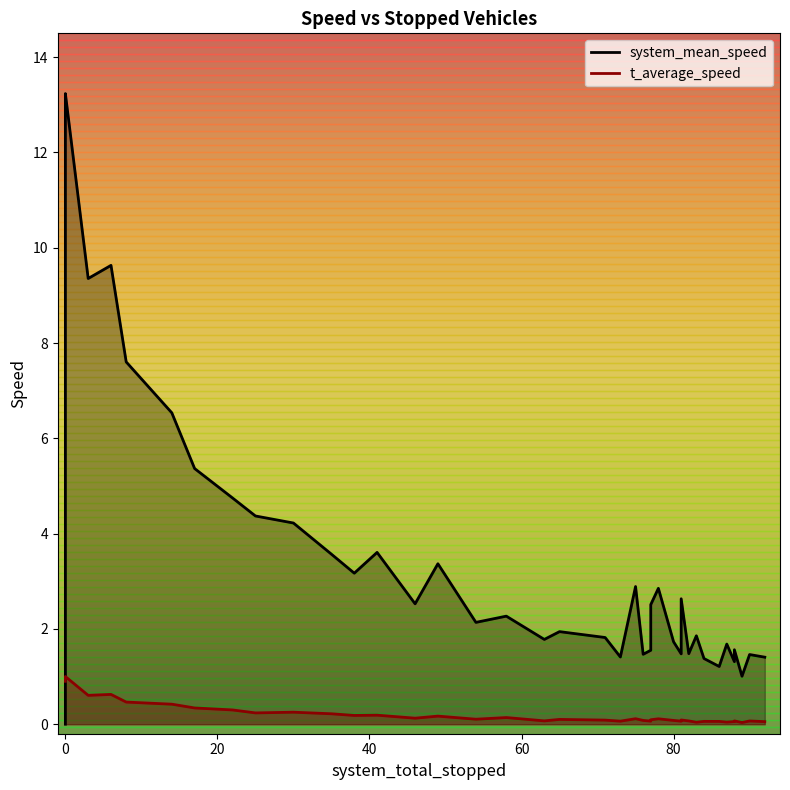

What is the average value of the system_mean_speed series?

3.4